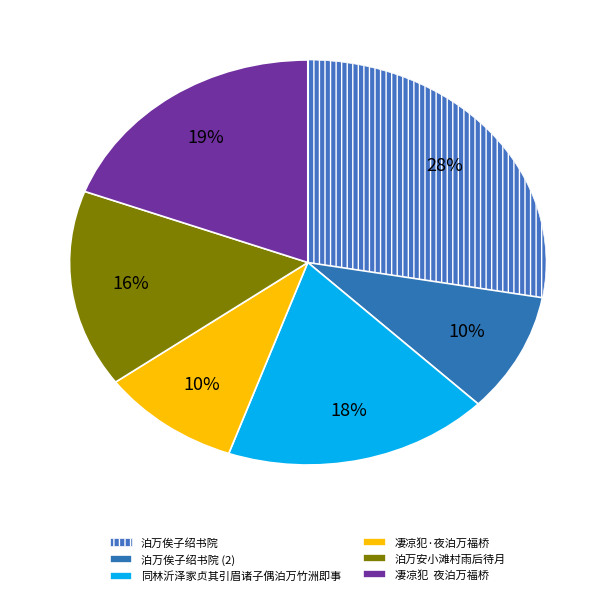

What percentage is the 泊万俟子绍书院 slice, to the nearest percent?

28%